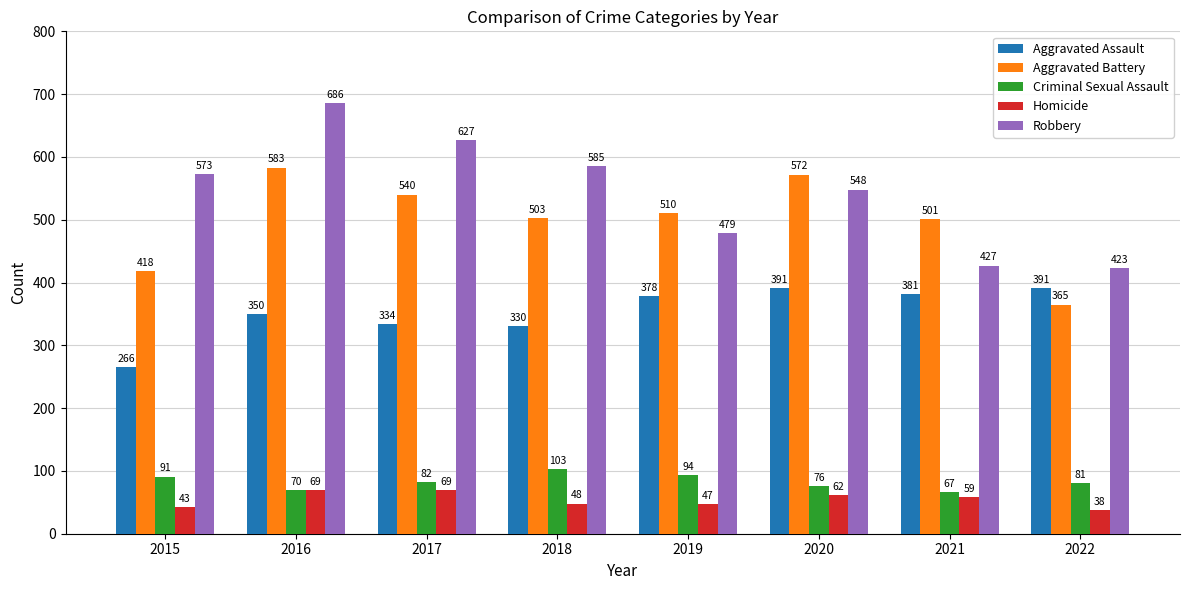

Which category has the highest value in the Robbery series?

2016